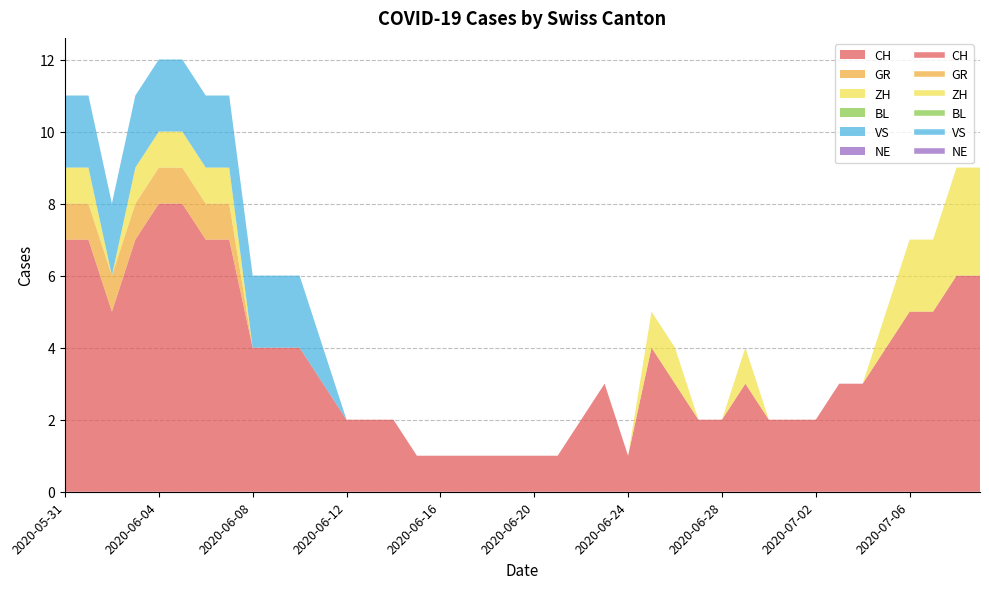

Is it true that ZH equals 1 at 2020-06-17?

False